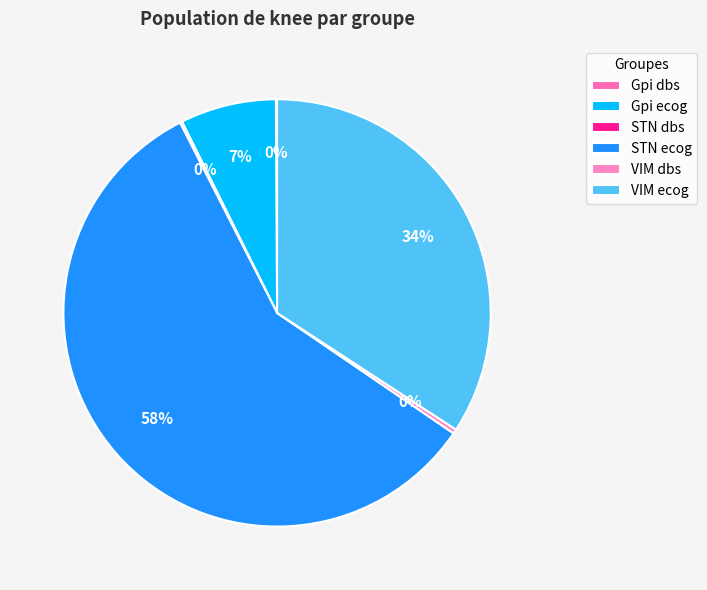

Does any single category account for the majority?

Yes